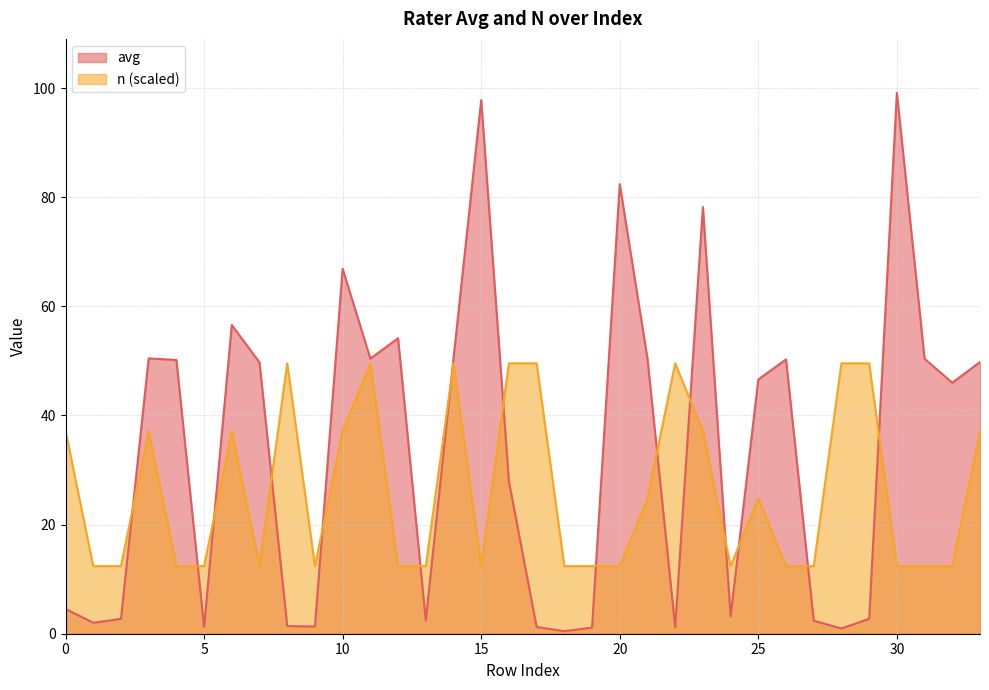

Which series has the largest range (max minus min)?

avg